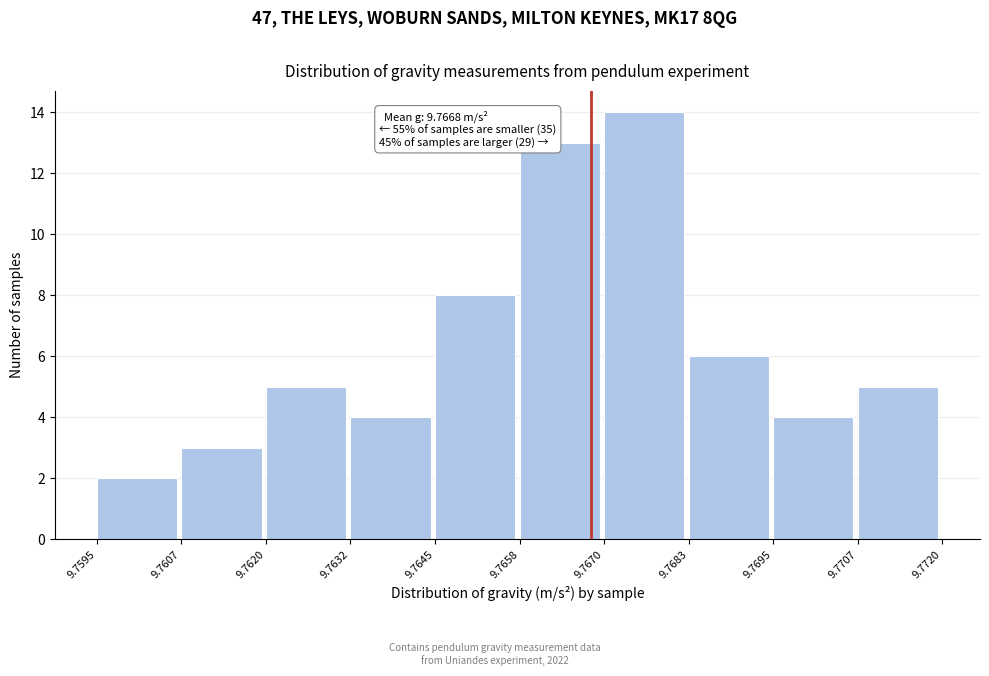

Over which range of the x-axis is the bar tallest?

9.7670 to 9.7683